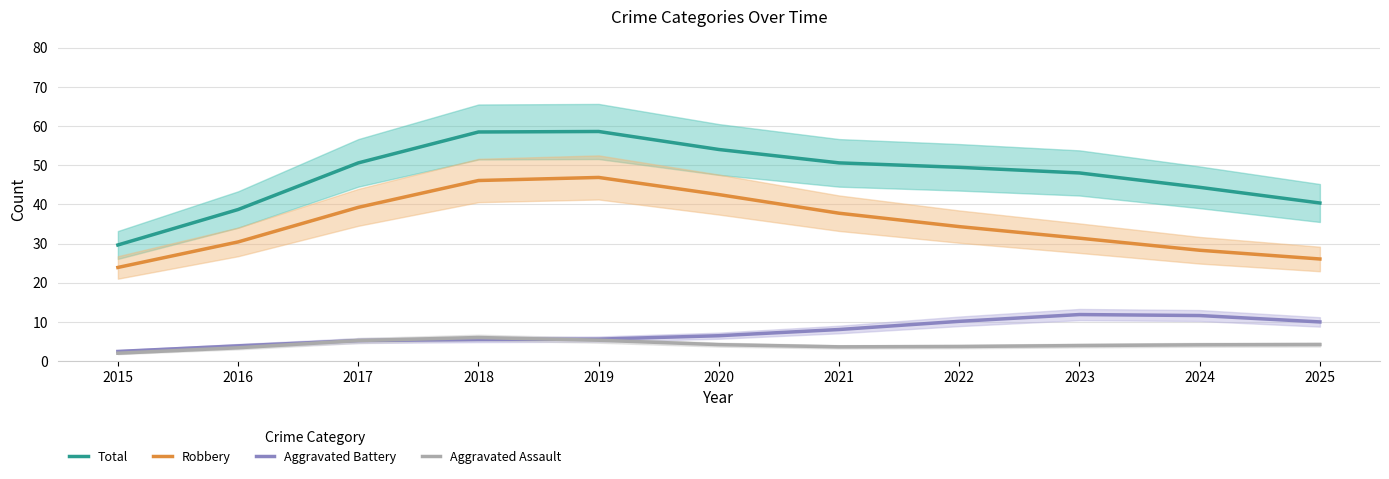

After their last crossing, which series has the higher values: Aggravated Assault or Aggravated Battery?

Aggravated Battery